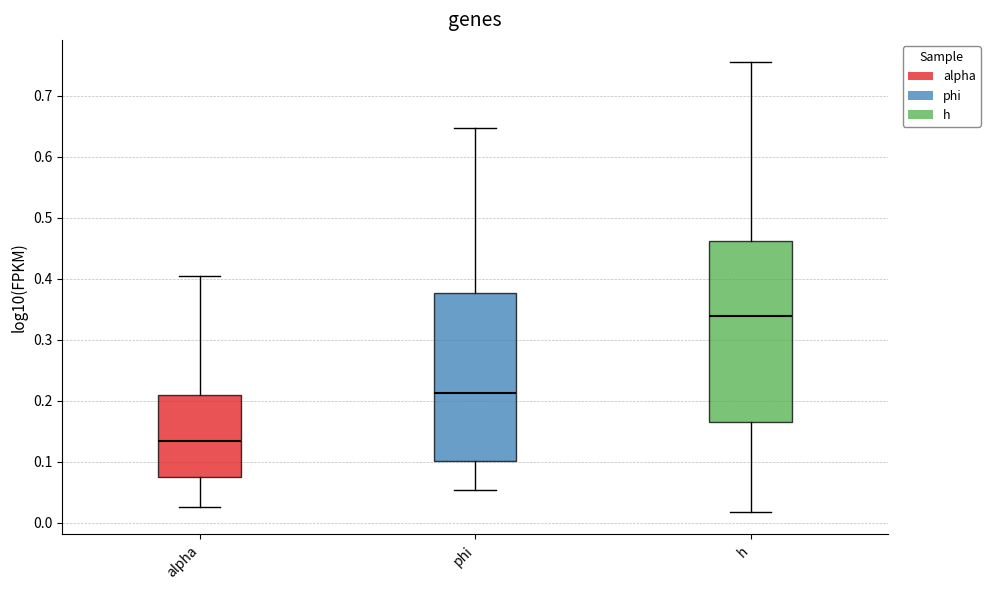

Reading left to right, read every box against the y-axis: the position of its median line, the range the box covers, and the ends of its whiskers. The values are not printed on the chart, so give them approximately, as read against the axis.

alpha: median 0.13, box 0.07 to 0.21, whiskers 0.03 to 0.40
phi: median 0.21, box 0.10 to 0.38, whiskers 0.05 to 0.65
h: median 0.34, box 0.17 to 0.46, whiskers 0.02 to 0.75